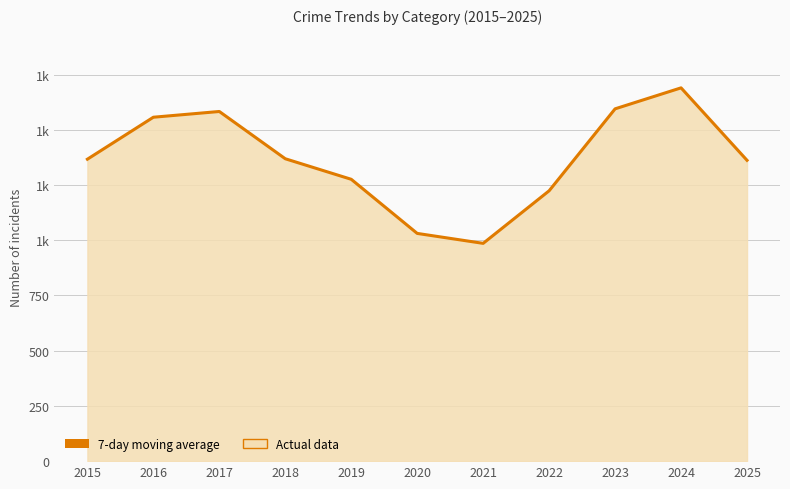

Reading left to right, extract all data points from this chart.

1367	1557	1583	1369	1276	1031	986	1224	1595	1690	1362